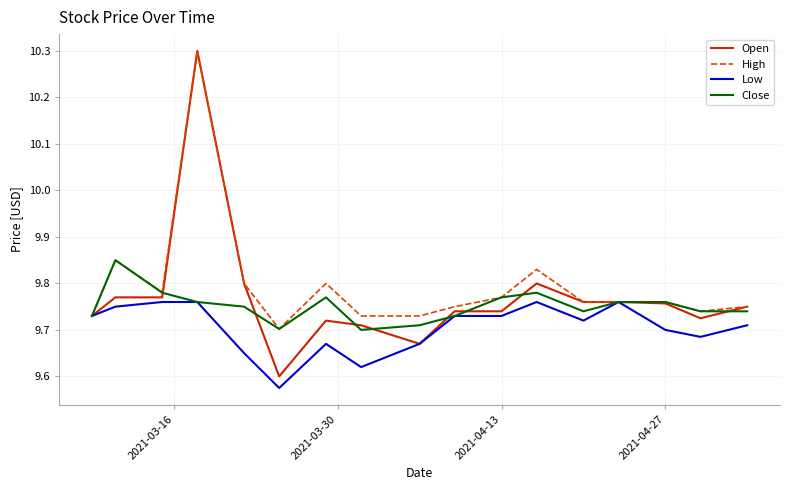

What is the greatest value displayed?

10.3